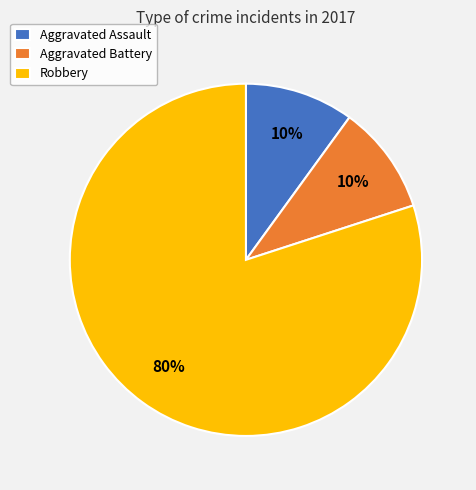

True or false: Robbery accounts for 71% of the total.

False